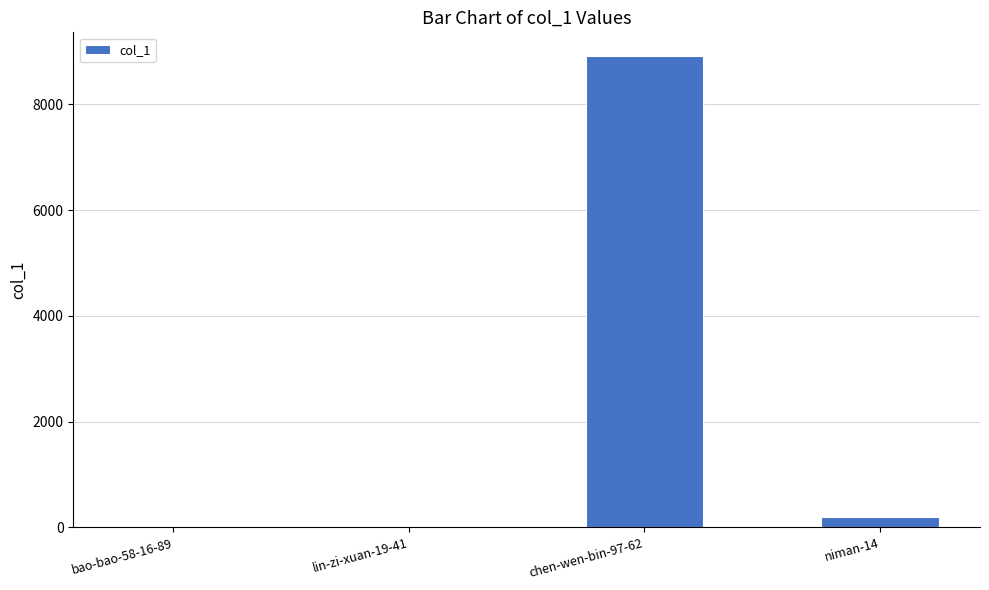

The value at lin-zi-xuan-19-41 is 15. True or false?

True